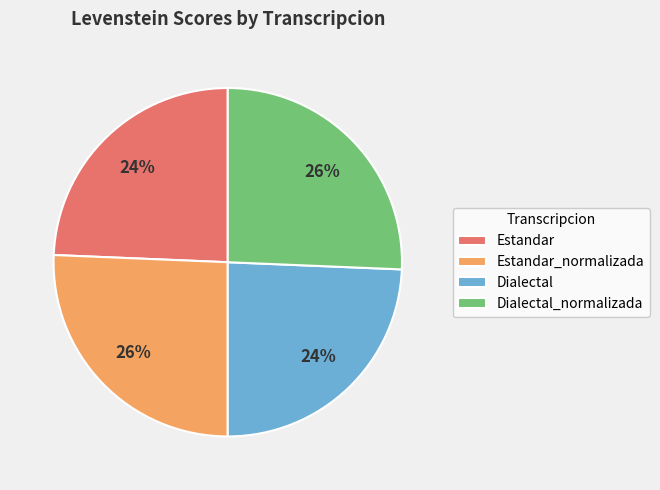

To the nearest percent, what percentage of the pie is Dialectal_normalizada?

26%